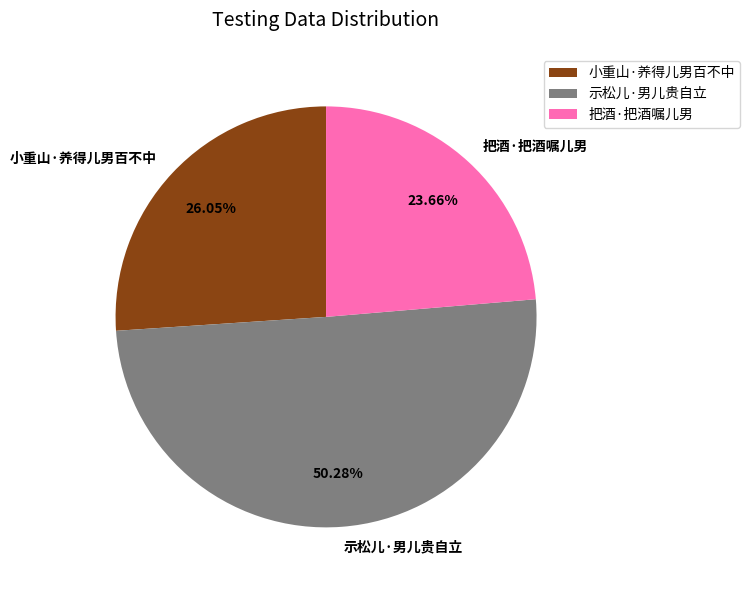

Which slice is the largest?

示松儿·男儿贵自立